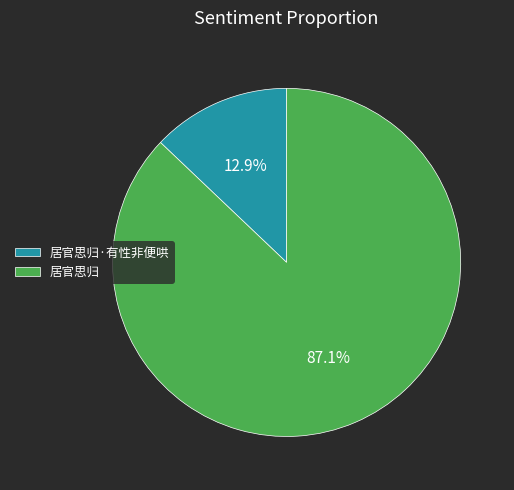

The 居官思归 slice represents 96% of the pie. True or false?

False